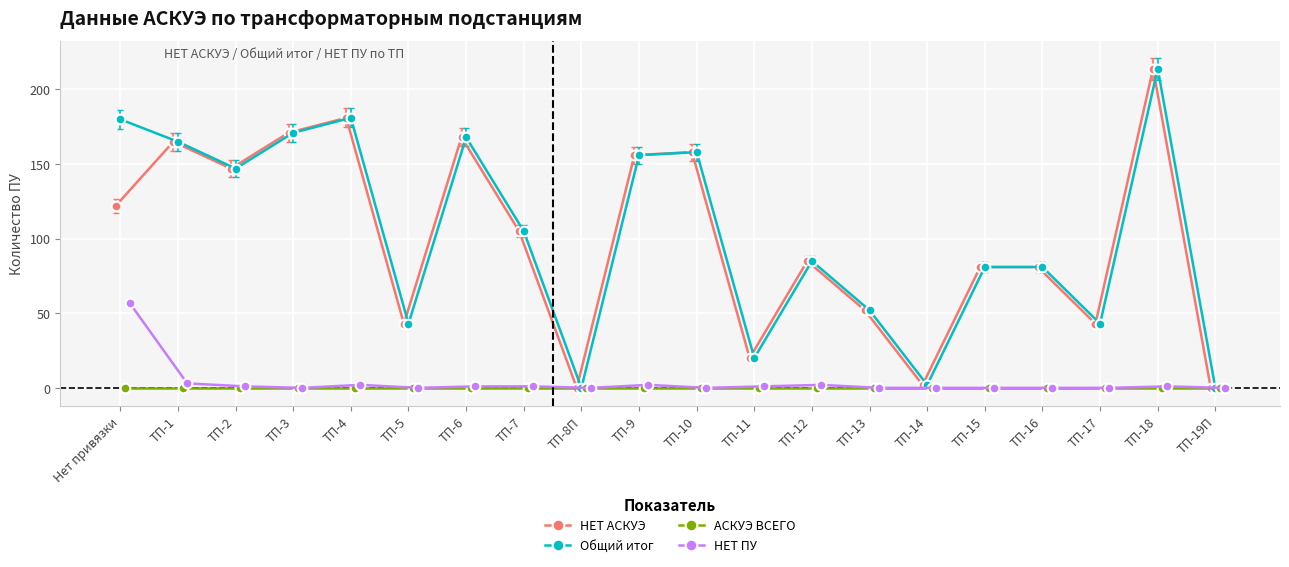

What is the highest value of the НЕТ ПУ series?

57